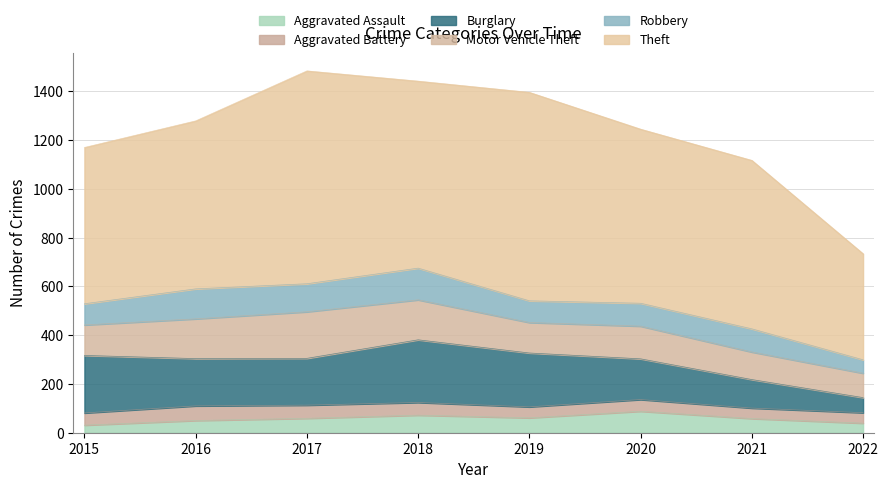

What is the lowest value of the Burglary series?

62